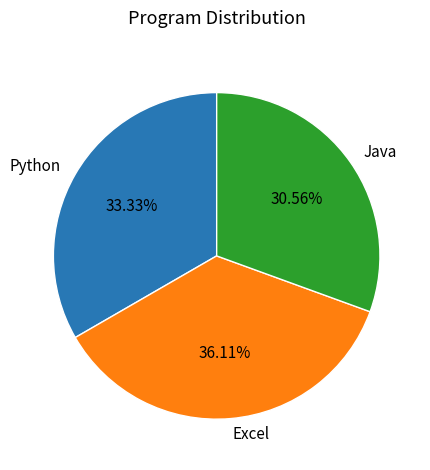

What is the smallest slice in the pie chart?

Java